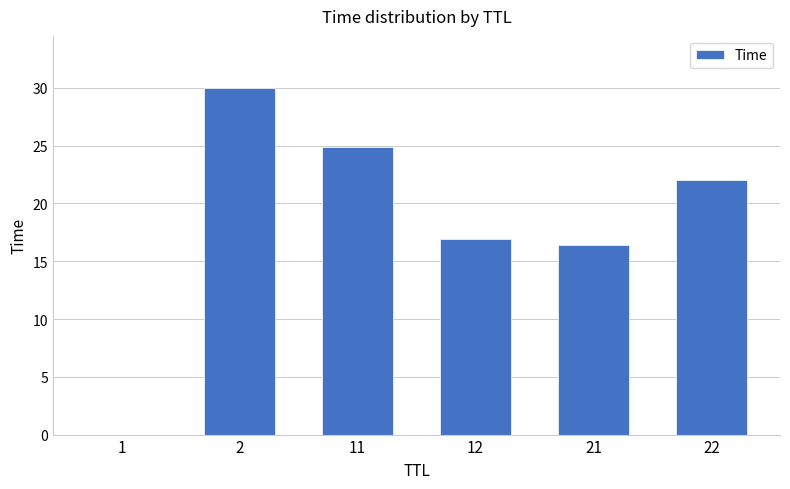

What value does the data have at 2?

30.0